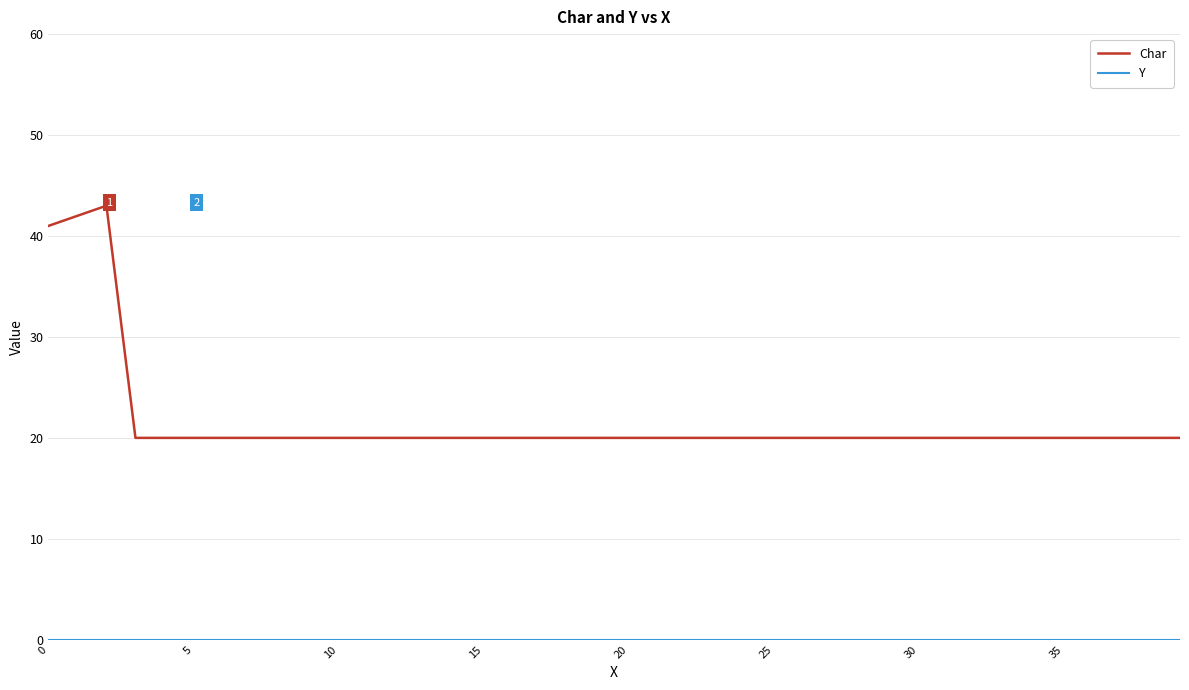

At how many categories does at least one series exceed 31?

3